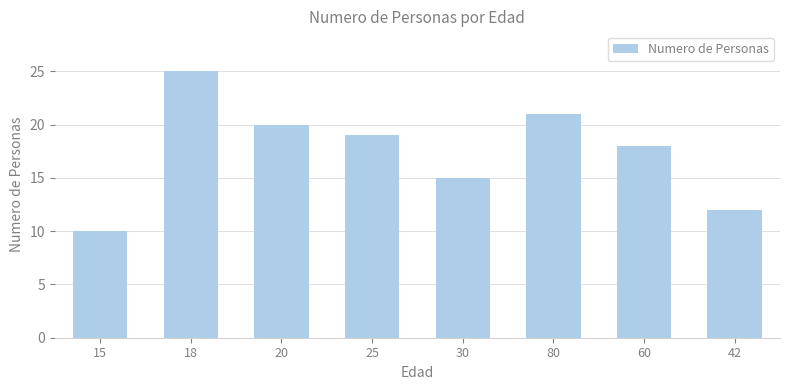

What is the sum of all values?

140